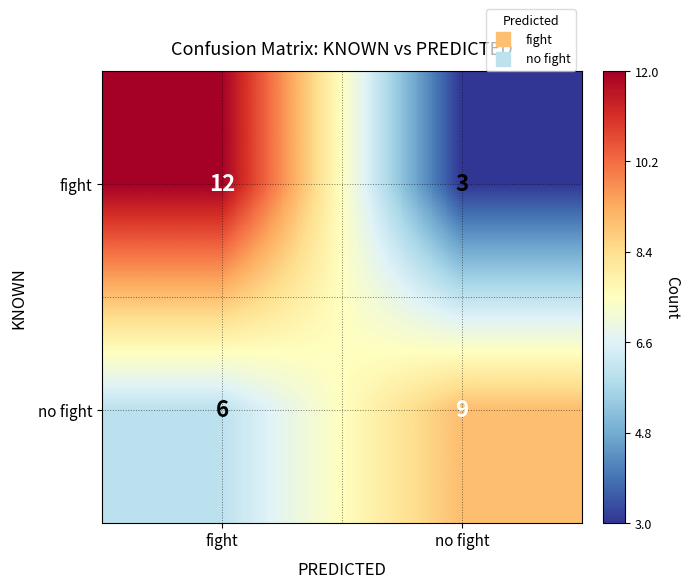

What is the approximate value of no fight at no fight?

9